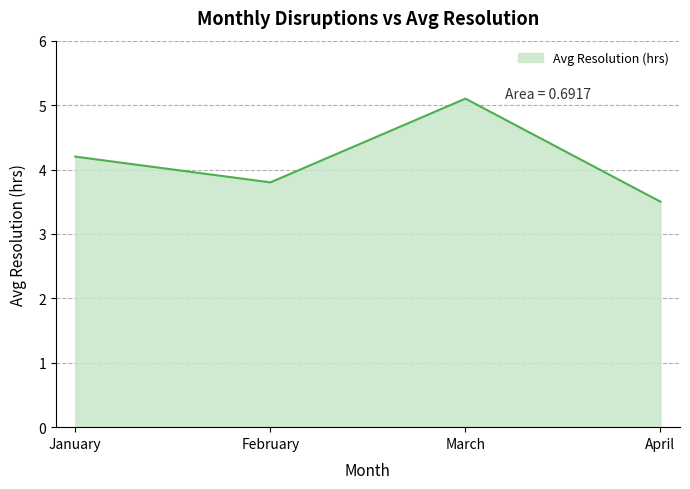

Where does the data first go above 4?

January